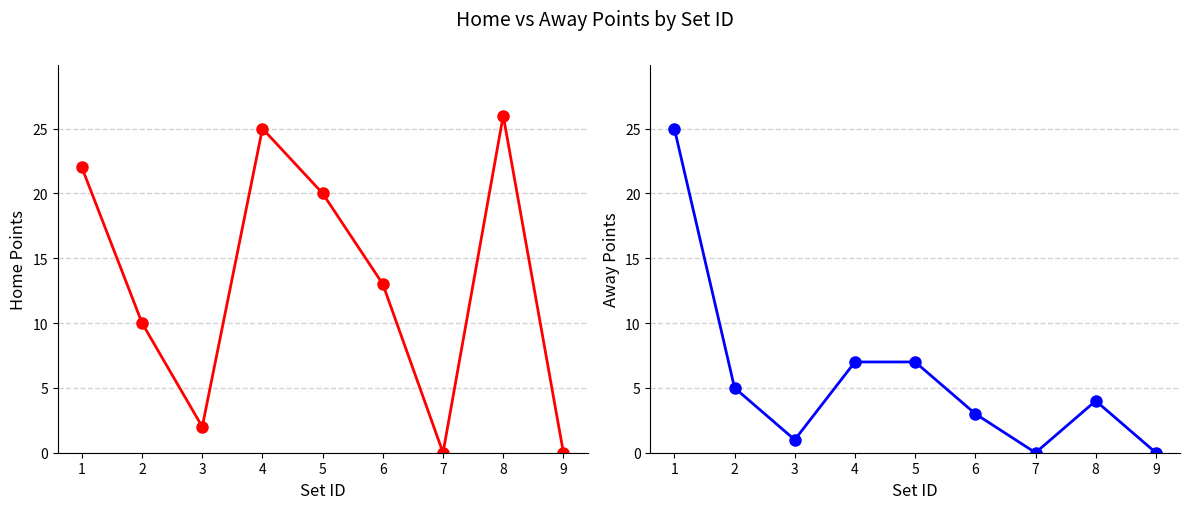

The away_points series shows 7 at 8. True or false?

False